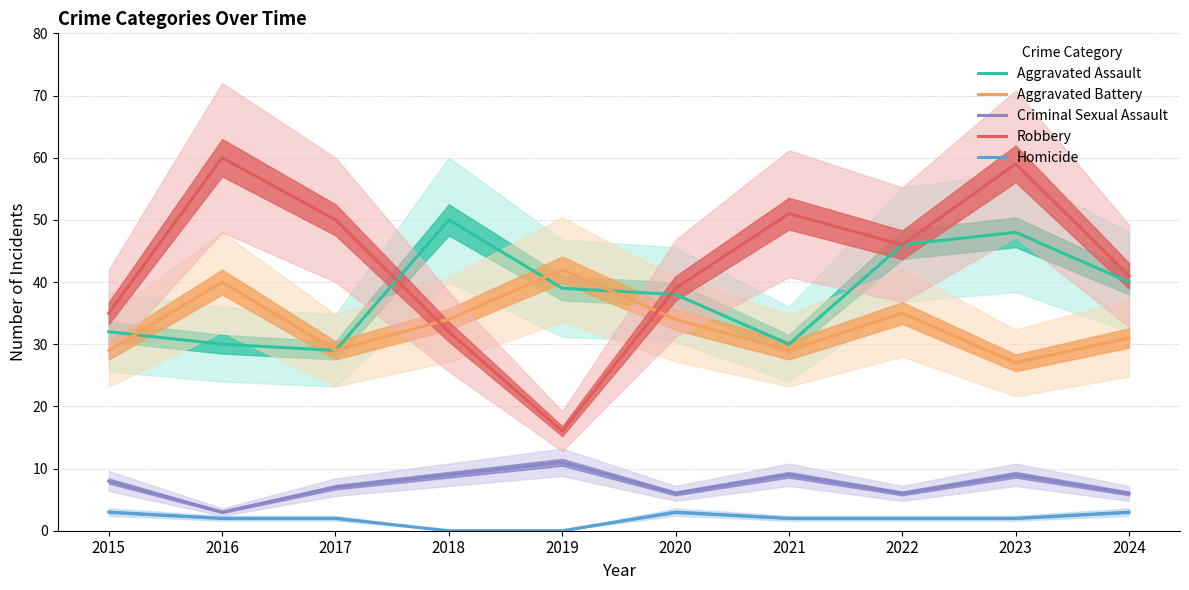

At which label does Aggravated Assault first exceed 39?

2018